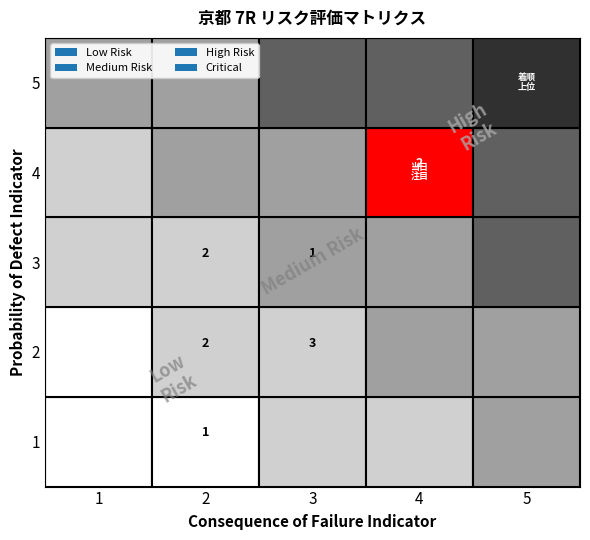

Between 3 and 2, which is larger?

3